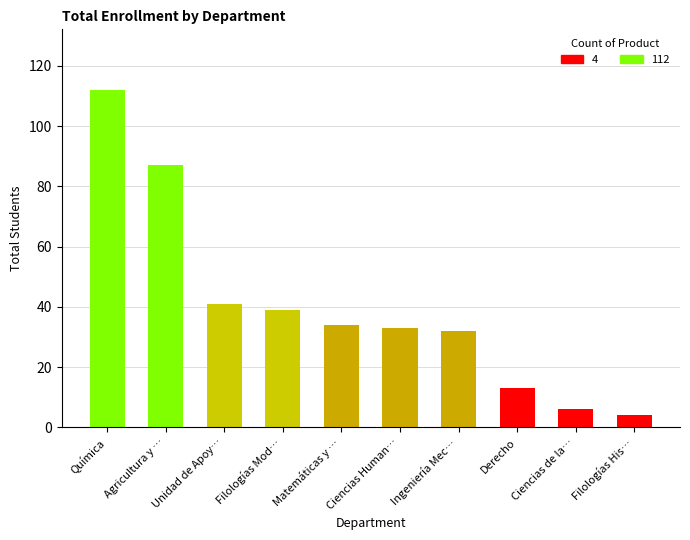

Which label corresponds to the smallest value in the chart?

Filologías His…